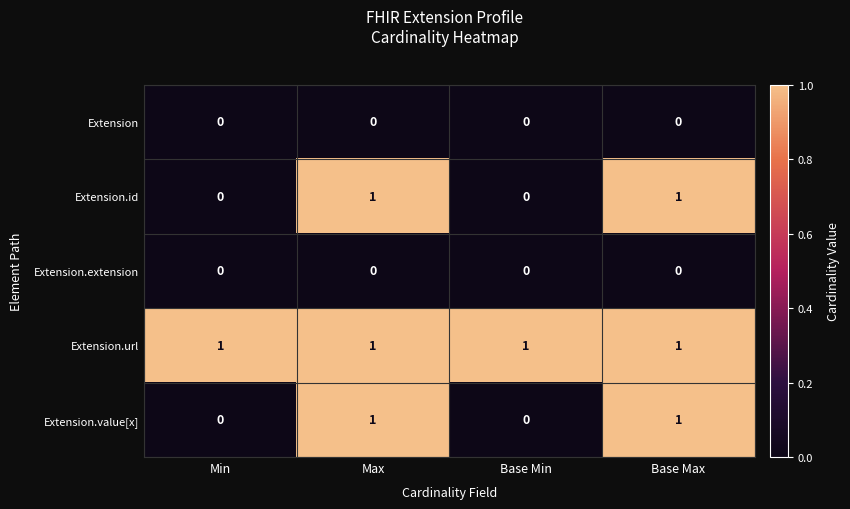

The Extension.id series shows 1 at Base Min. True or false?

False